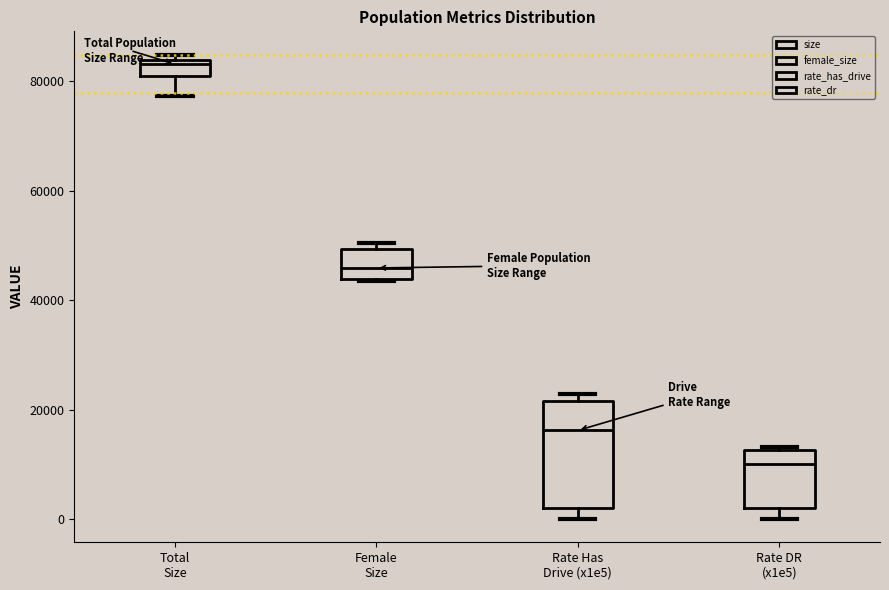

Where is the lower edge of the box for Rate Has Drive (x1e5) on the y-axis? The values are not printed on the chart, so give them approximately, as read against the axis.

2000